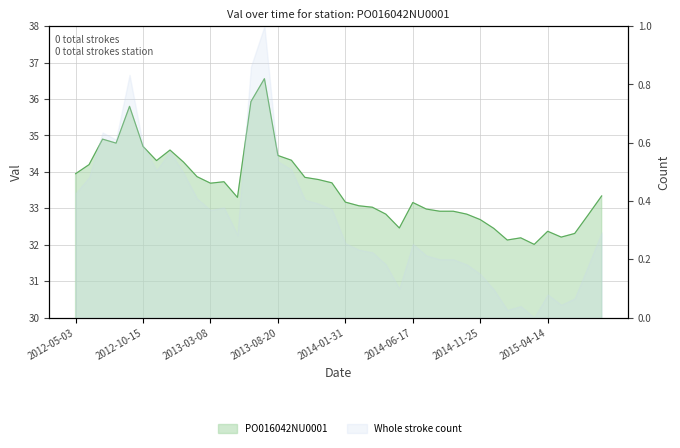

At which label does the data first exceed 33?

2012-05-03